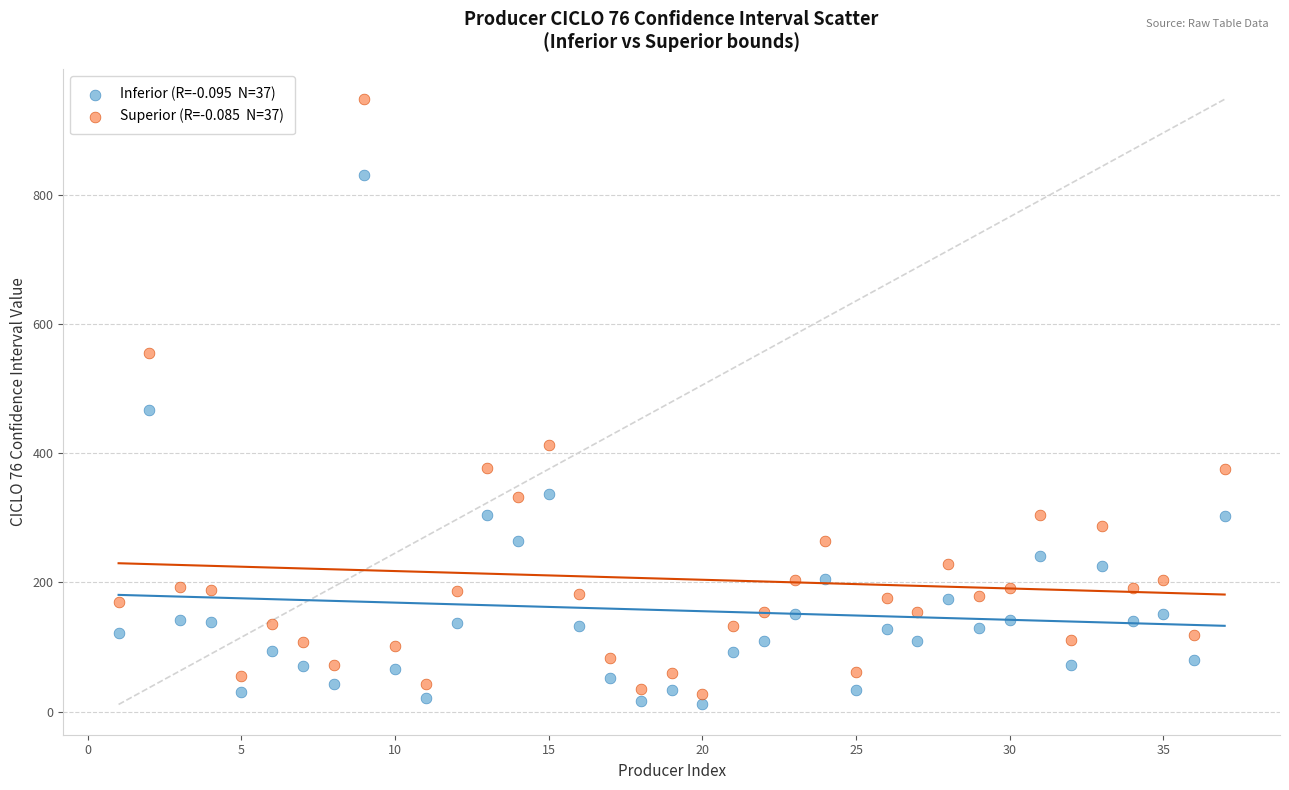

Across all series, what Y value is closest to 479?

467.2